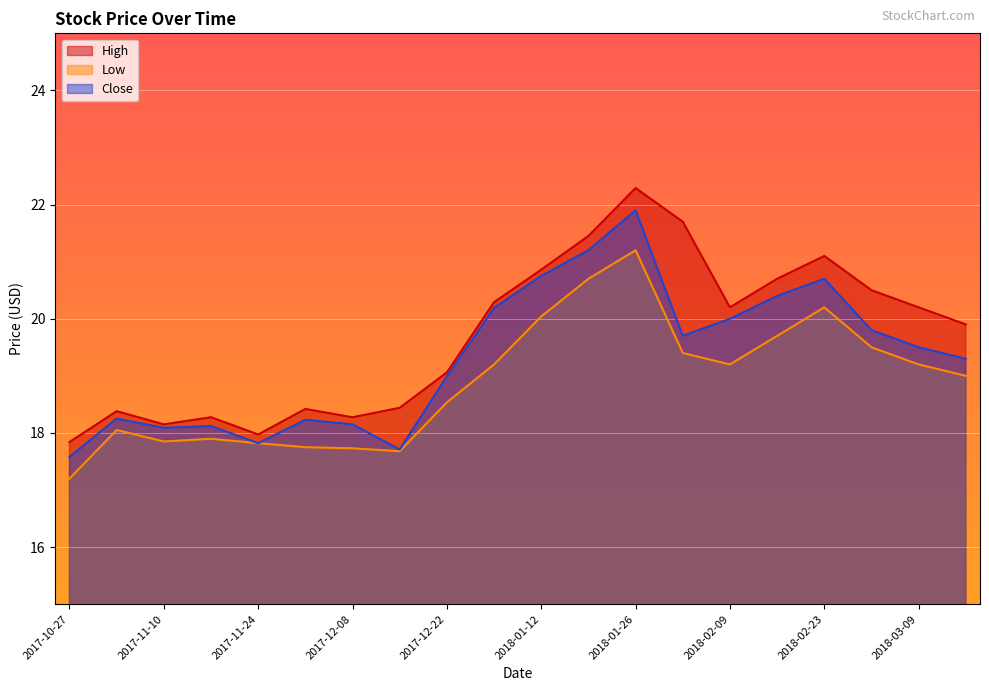

At which label does Close first exceed 19?

2018-01-05